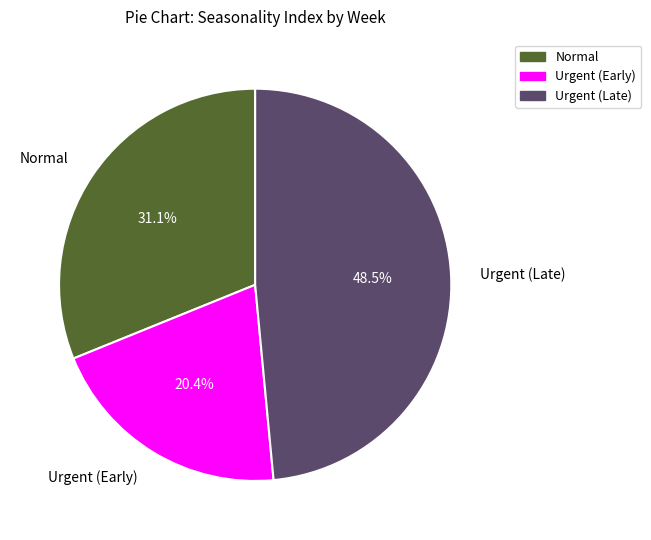

Is there a majority slice in this chart?

No